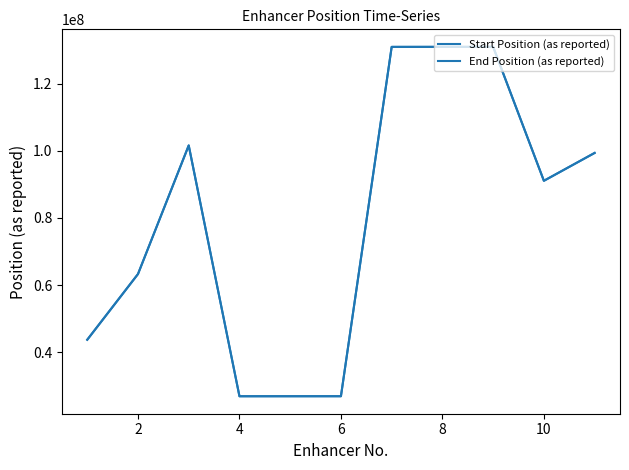

Is it true that End Position (as reported) equals 131009866 at 8?

True